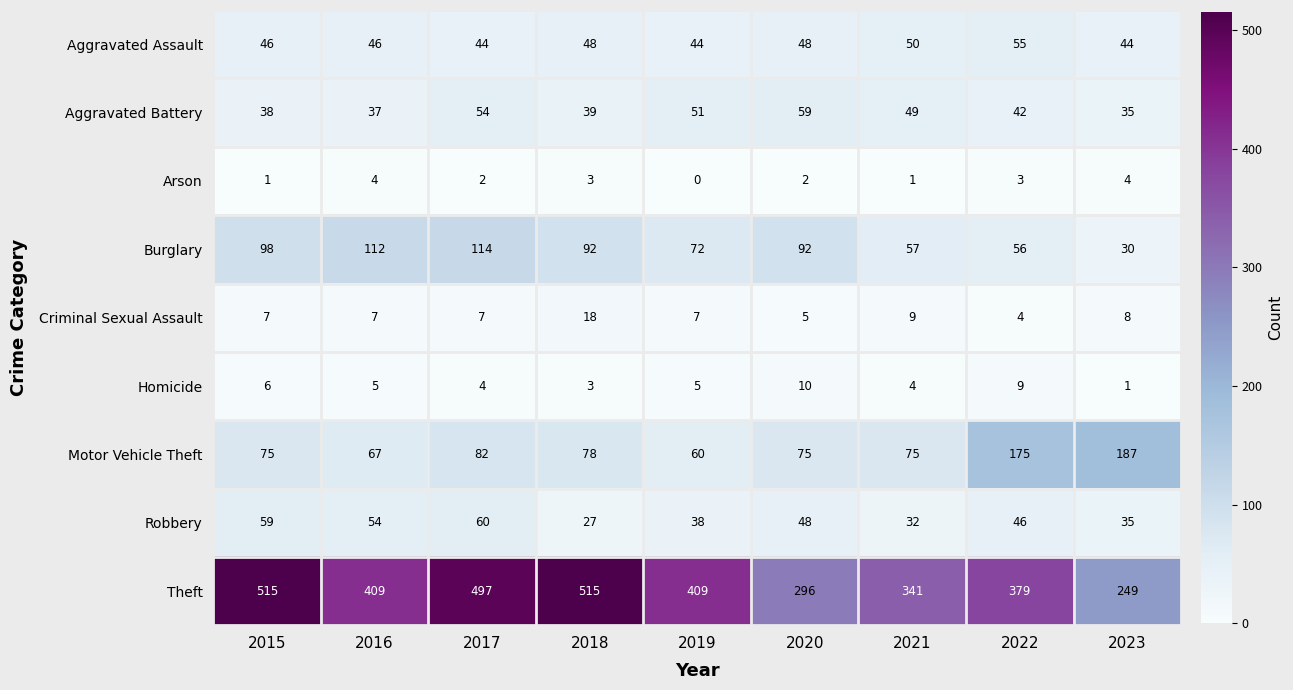

What is the maximum value for Aggravated Battery?

59